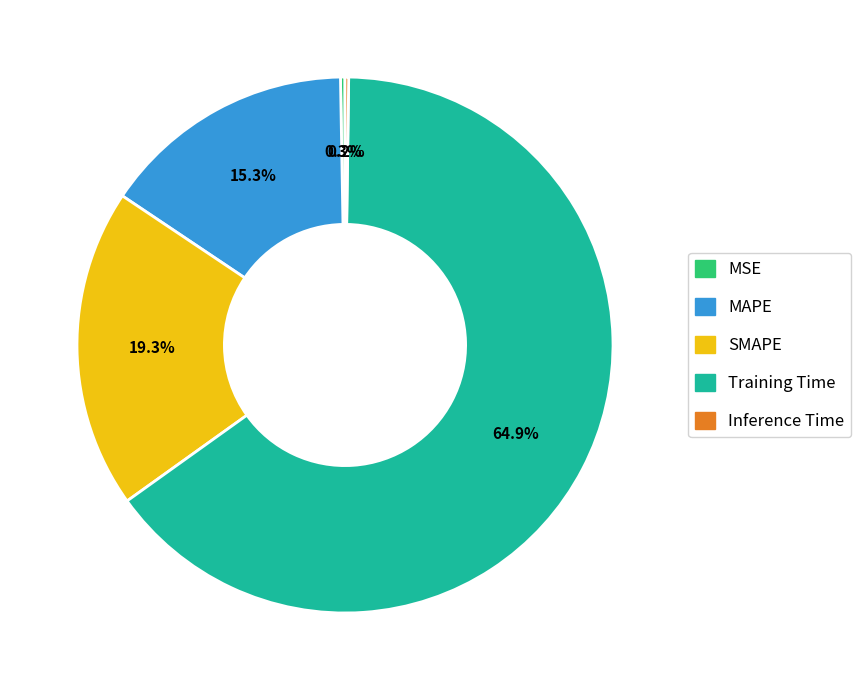

What is the majority slice?

Training Time